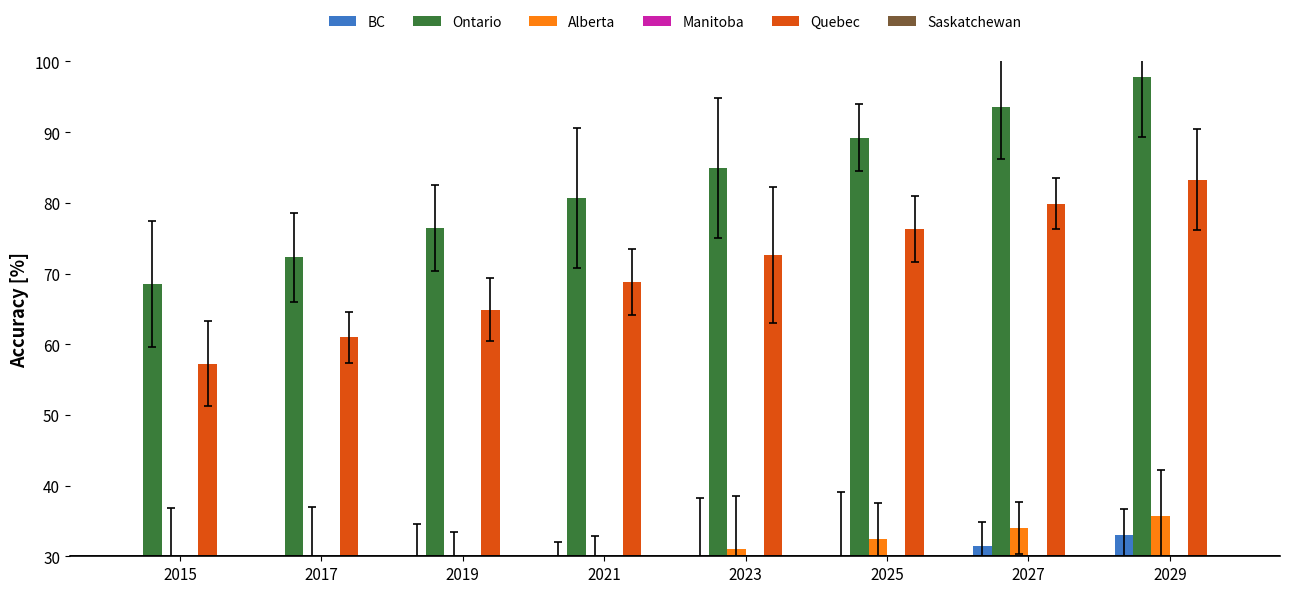

Reading left to right, list all the values displayed in this chart.

BC: 22.1	23.6	25.2	26.7	28.3	29.9	31.5	33.0
Ontario: 68.5	72.3	76.4	80.6	84.9	89.2	93.5	97.8
Alberta: 27.1	27.7	28.7	29.8	31.0	32.4	34.0	35.7
Manitoba: 8.6	9.0	9.4	9.8	10.2	10.7	11.1	11.5
Quebec: 57.3	61.0	64.9	68.8	72.6	76.3	79.9	83.3
Saskatchewan: 9.7	10.1	10.5	11.0	11.4	11.8	12.3	12.7